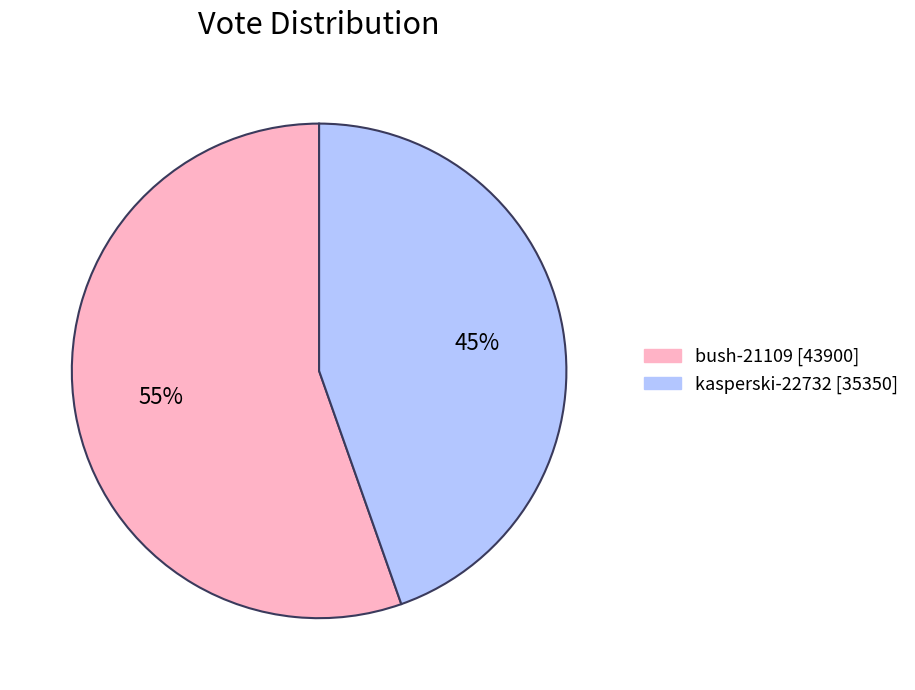

How many slices are in this pie chart?

2